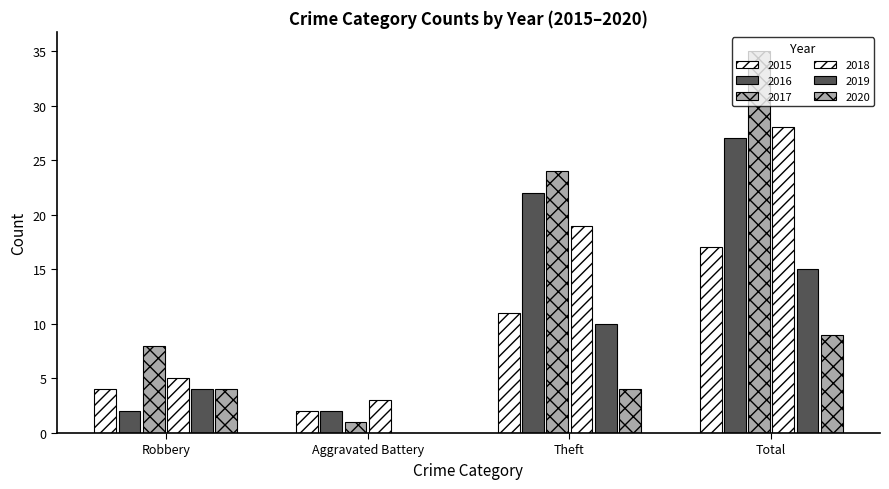

How many series are shown in this chart?

6